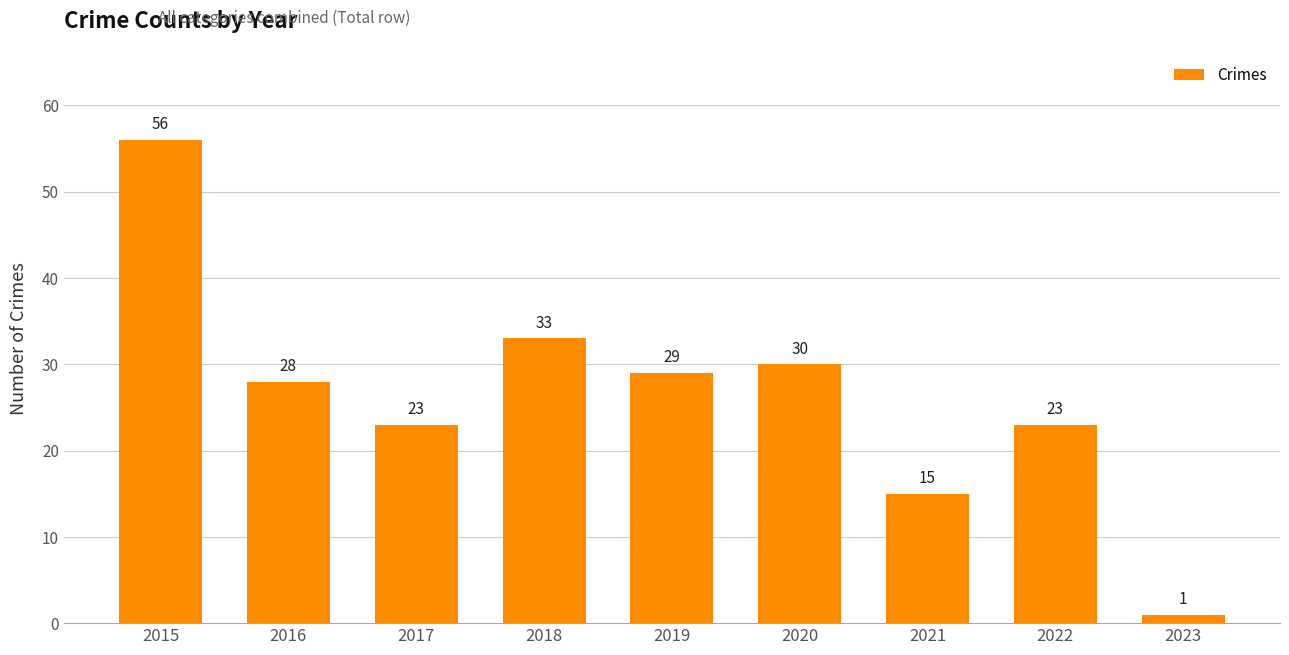

What is the change in value from 2017 to 2018?

+10